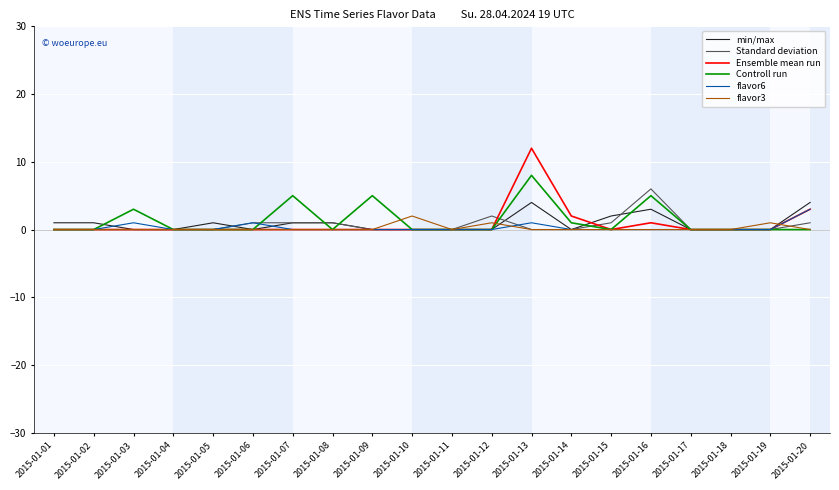

True or false: Standard deviation has a value of 0 at 2015-01-11.

True